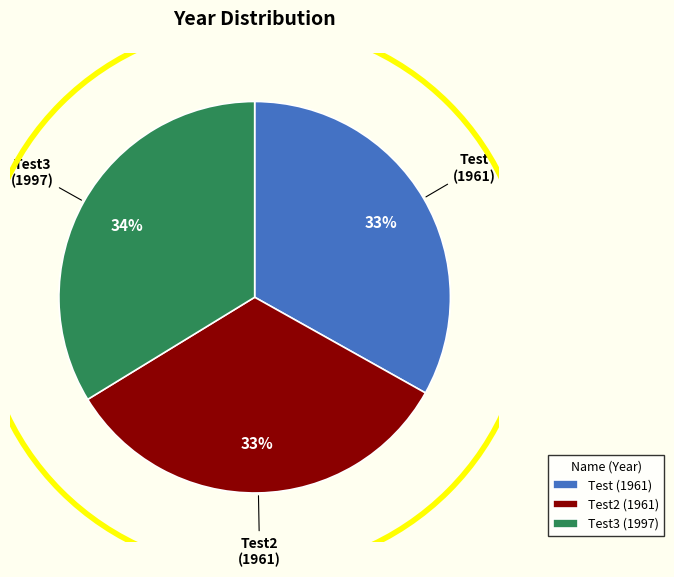

Count the number of slices in the pie.

3